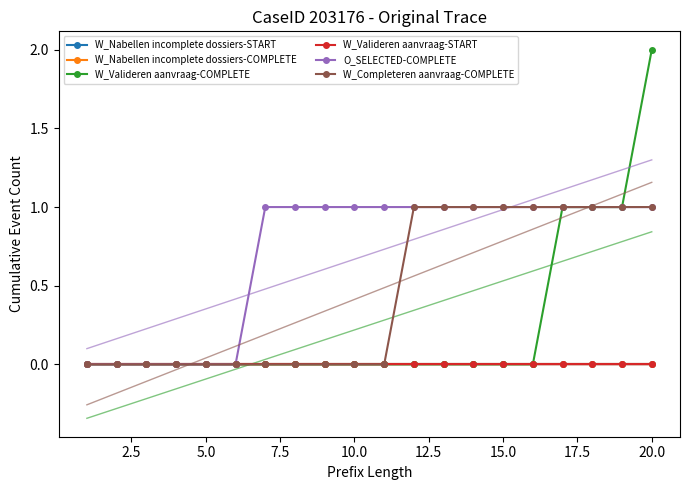

What is the maximum value for O_SELECTED-COMPLETE?

1